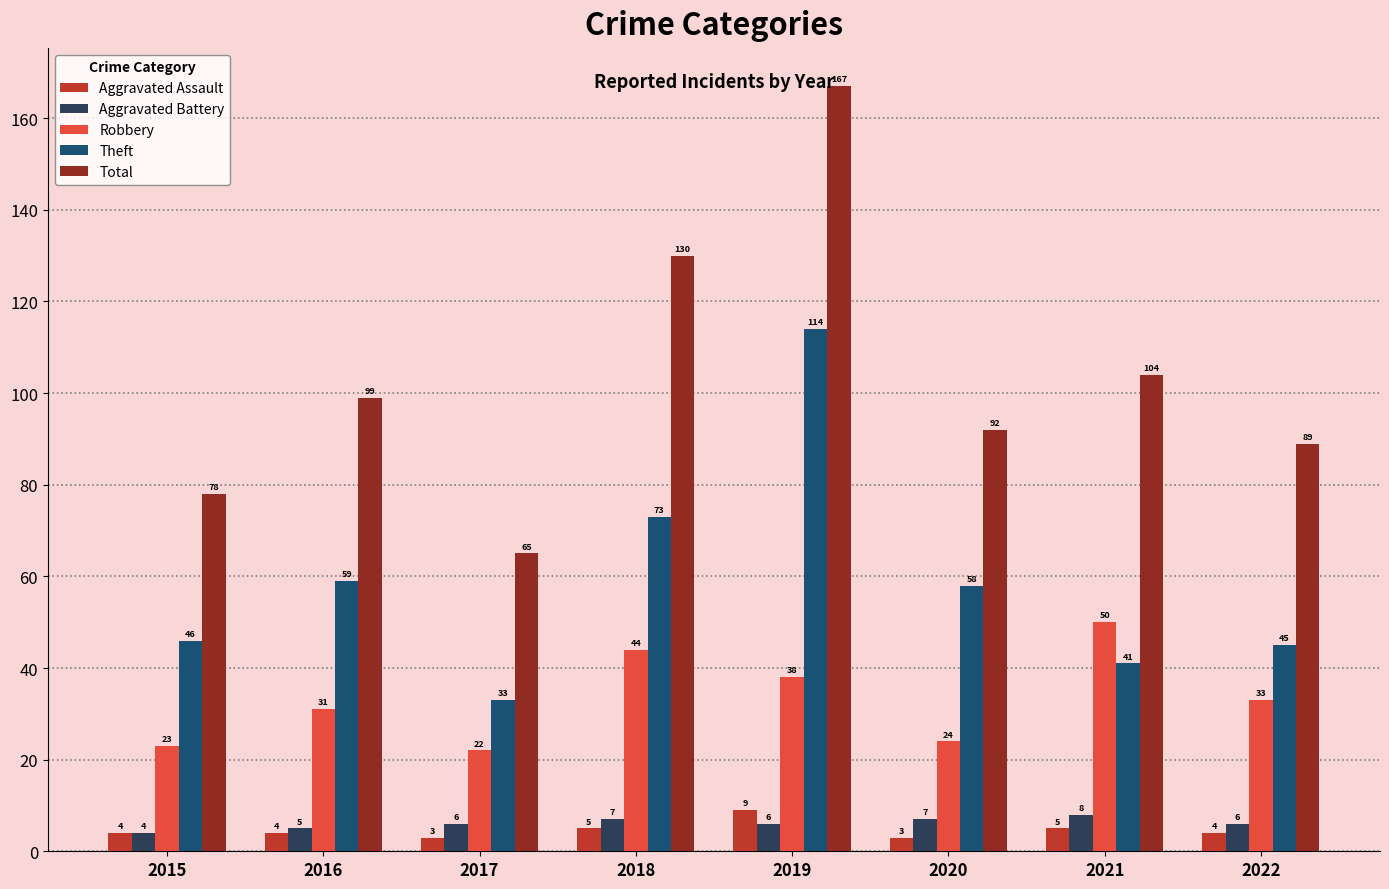

What are all the series names shown in the legend?

Aggravated Assault, Aggravated Battery, Robbery, Theft, Total